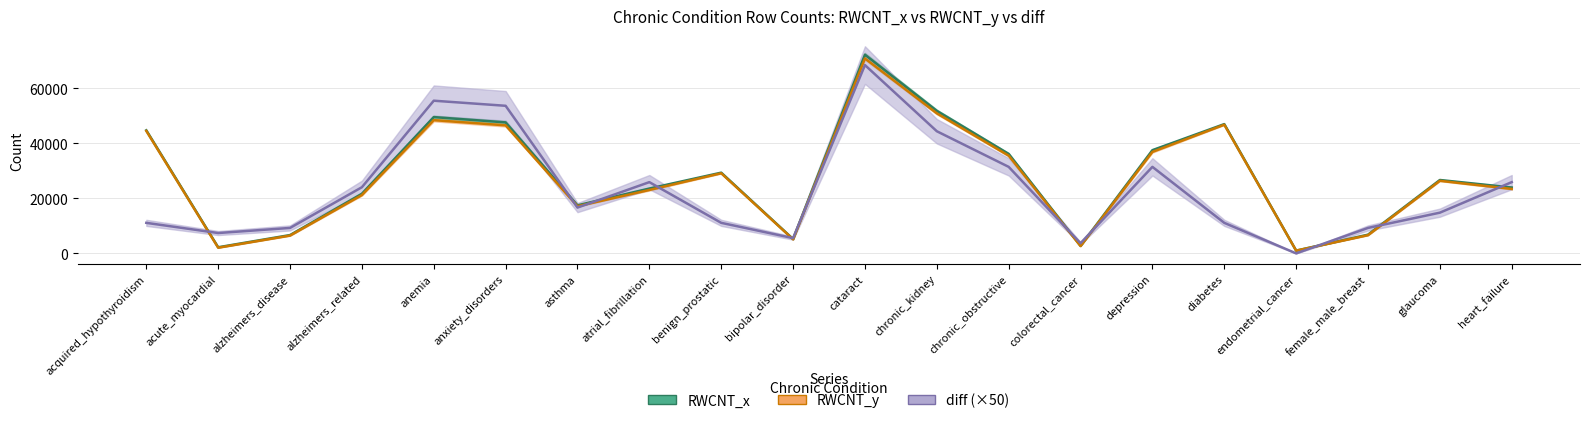

True or false: RWCNT_y and diff intersect in this chart.

True